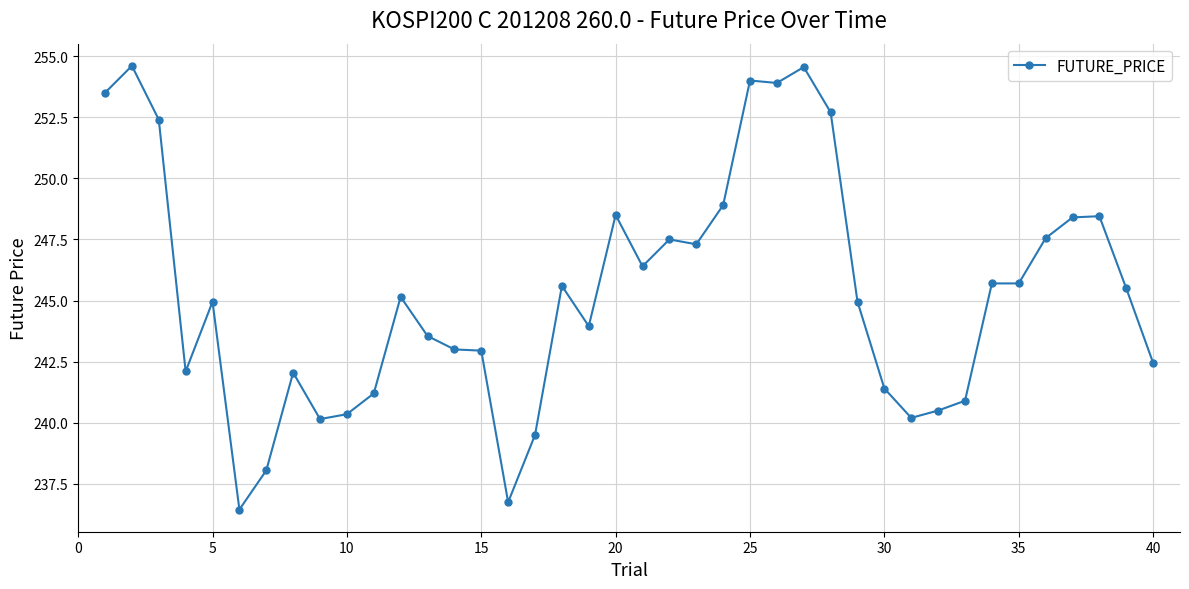

What is the value of the 33rd point from the left?

240.9